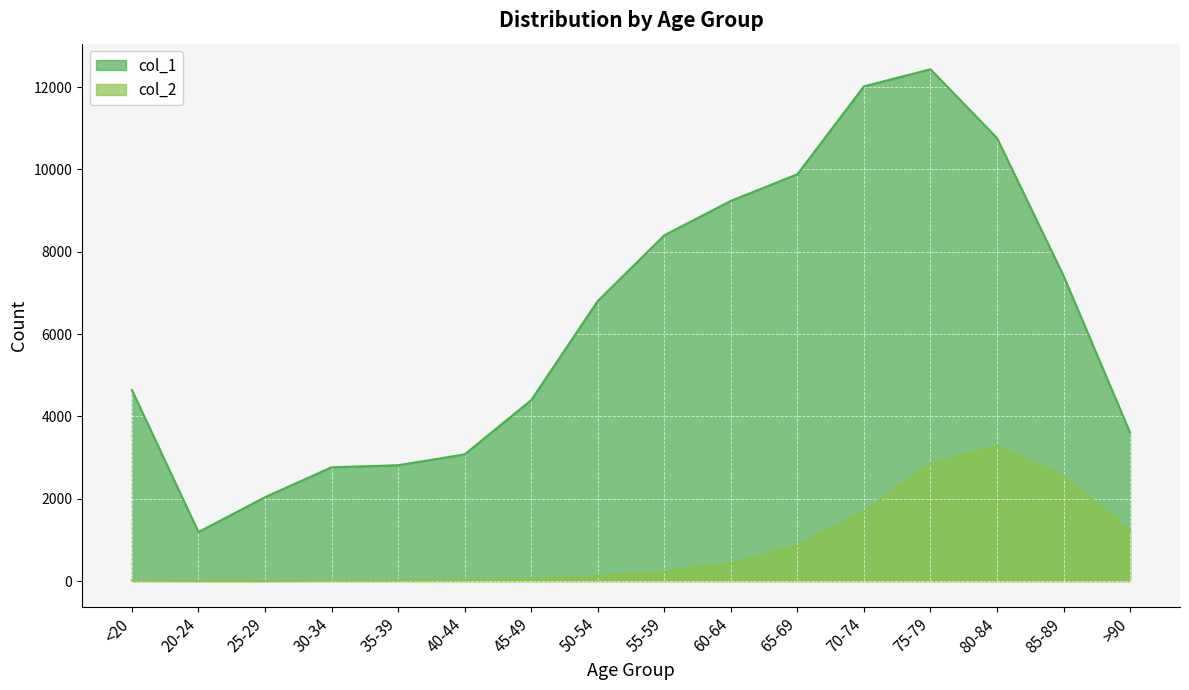

Which category has the highest value in the col_1 series?

75-79